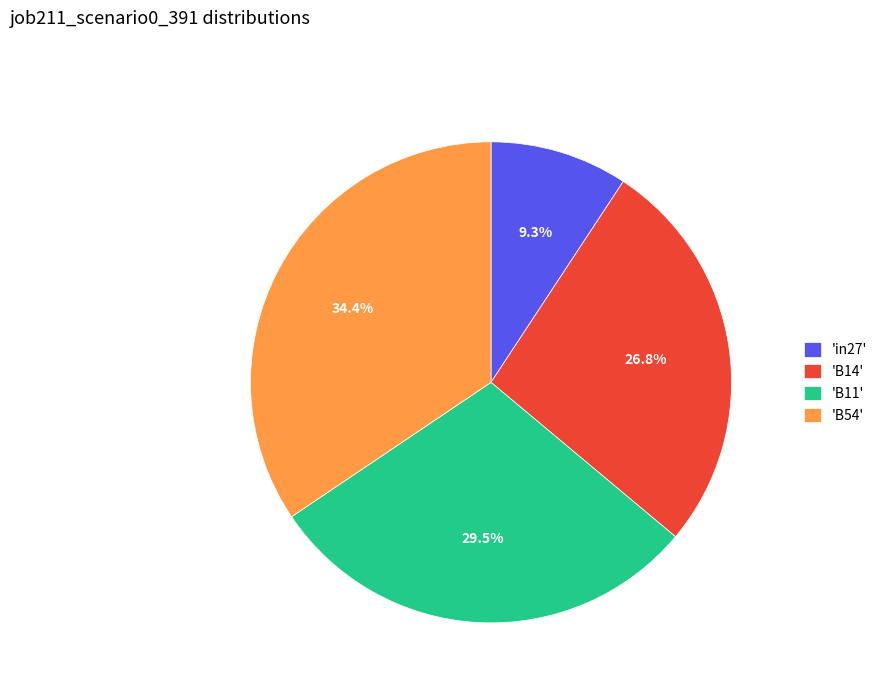

Between 'B14' and 'B11', which is larger?

'B11'